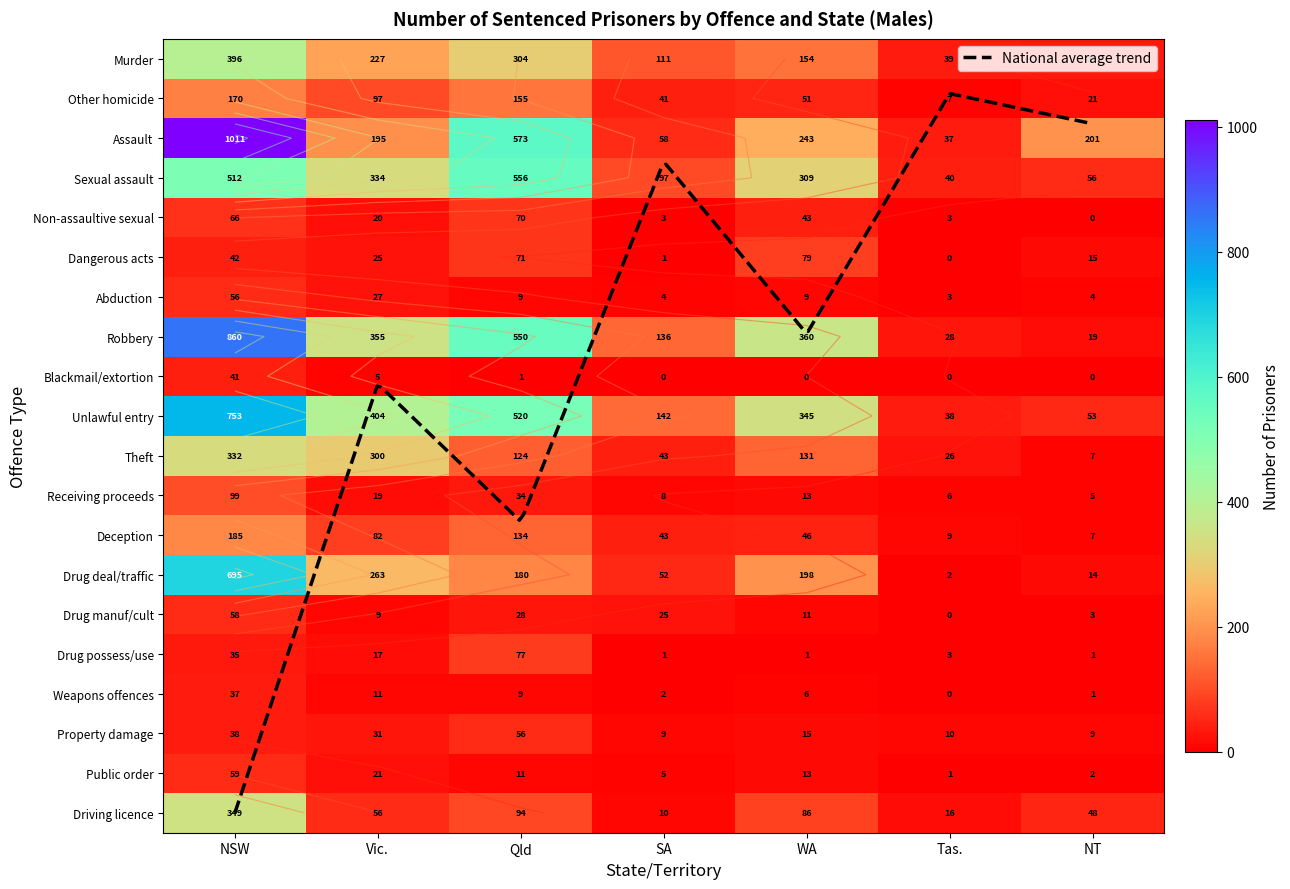

Which series has the widest spread of values?

Assault